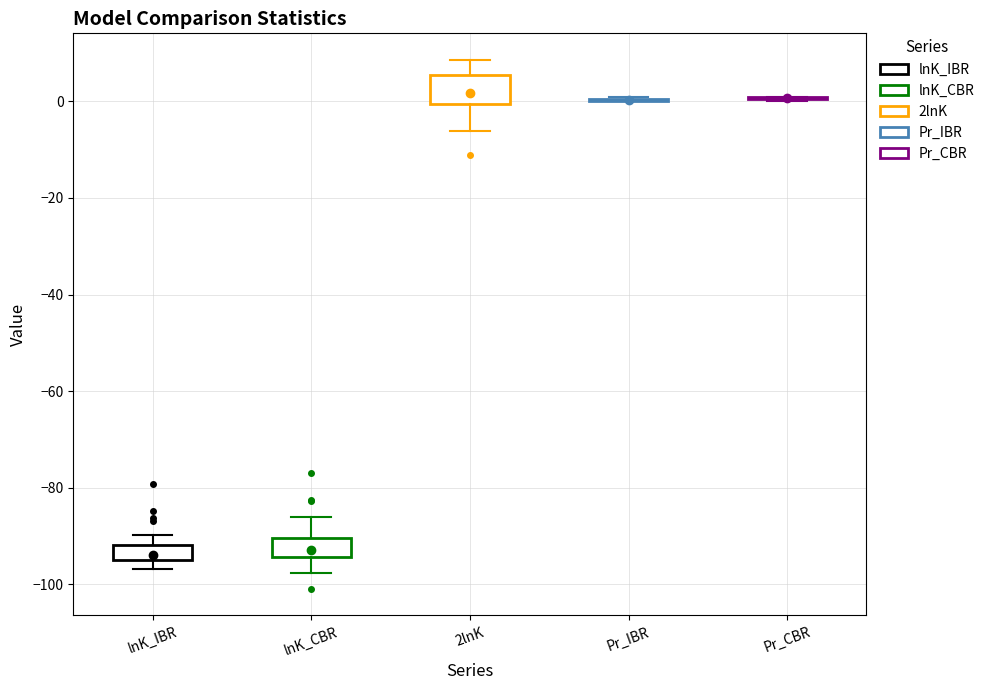

Reading left to right, read every box against the y-axis: the position of its median line, the range the box covers, and the ends of its whiskers. The values are not printed on the chart, so give them approximately, as read against the axis.

lnK_IBR: median -94 (just above the box's lower edge), box -94 to -92, whiskers -96 to -90
lnK_CBR: median -92, box -94 to -90, whiskers -98 to -86
2lnK: median 2, box 0 to 6, whiskers -6 to 8
Pr_IBR: box collapsed to a line at 0, whiskers 0 to 0
Pr_CBR: box collapsed to a line at 0, whiskers 0 to 0